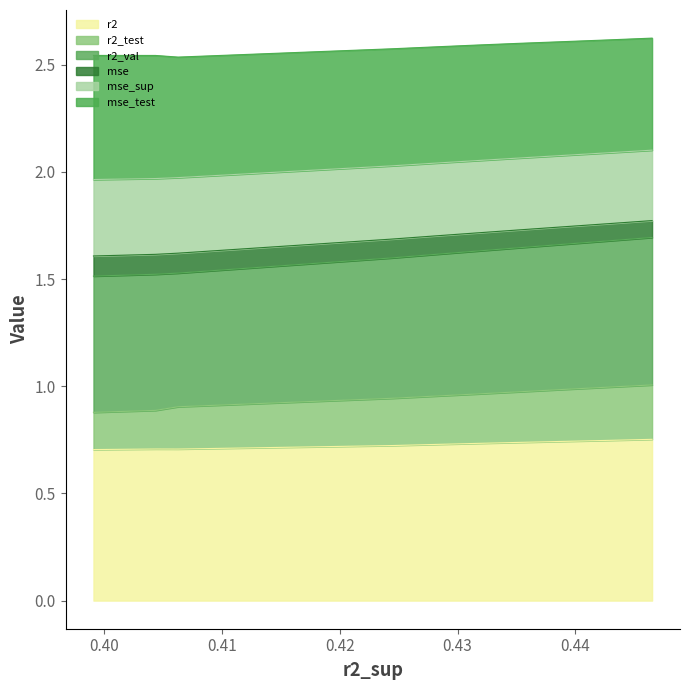

At which label is r2_val closest to 2?

0.41